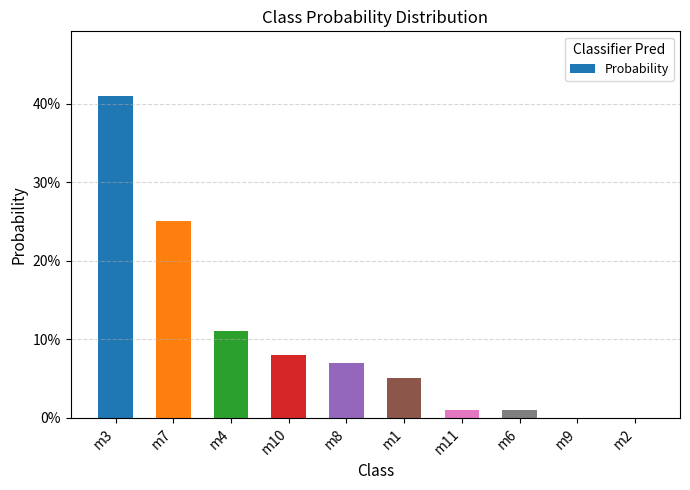

What is the change in value from m3 to m10?

-0.3